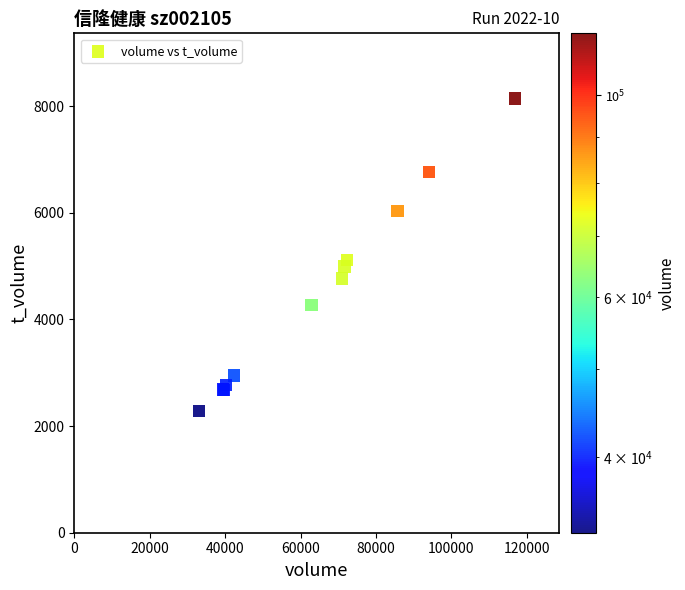

What Y value in the scatter plot is closest to 5211?

5111